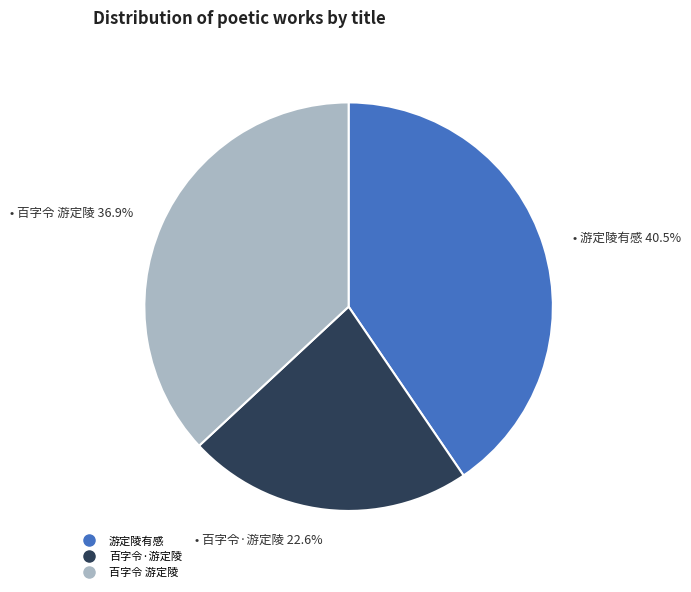

To the nearest percent, what is the difference between the 百字令 游定陵 and 百字令·游定陵 slice percentages?

14%